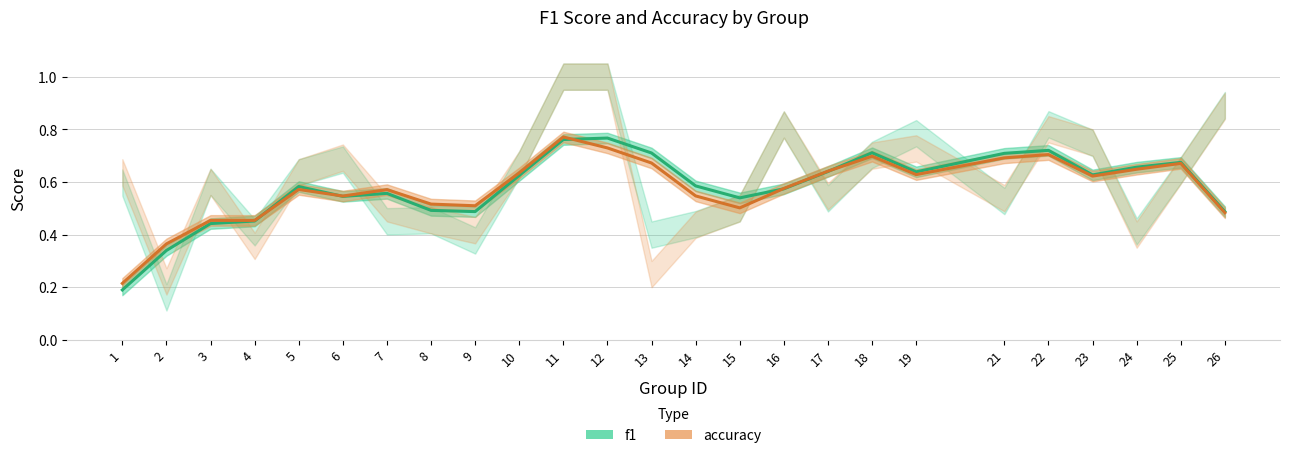

How many data points does each series have?

25